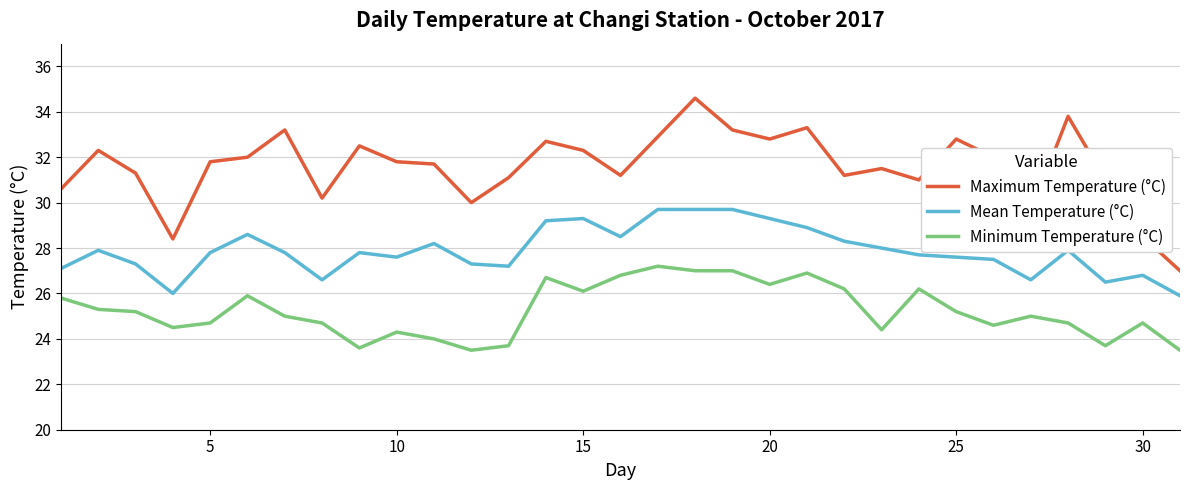

At how many categories does at least one series exceed 24?

31